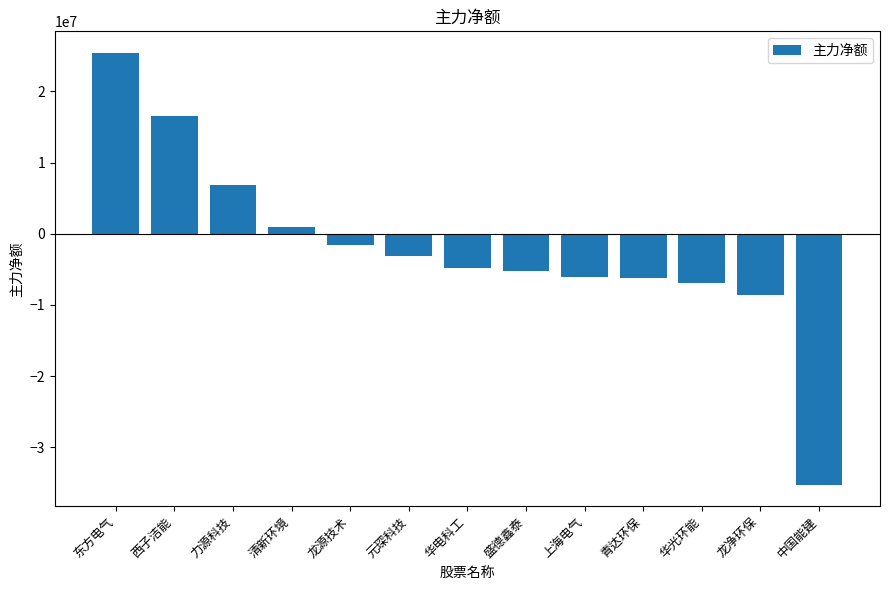

How many values are below -4819765?

6